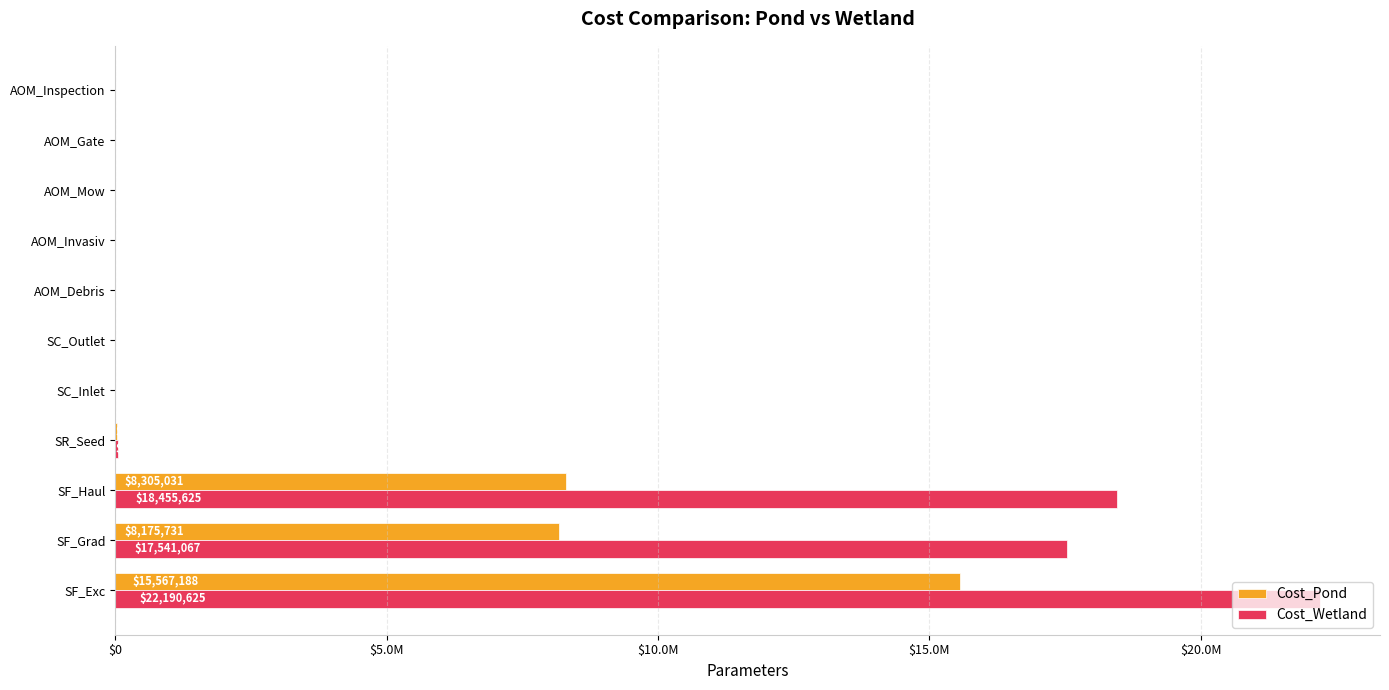

At which label is Cost_Wetland closest to 11095362?

SF_Grad